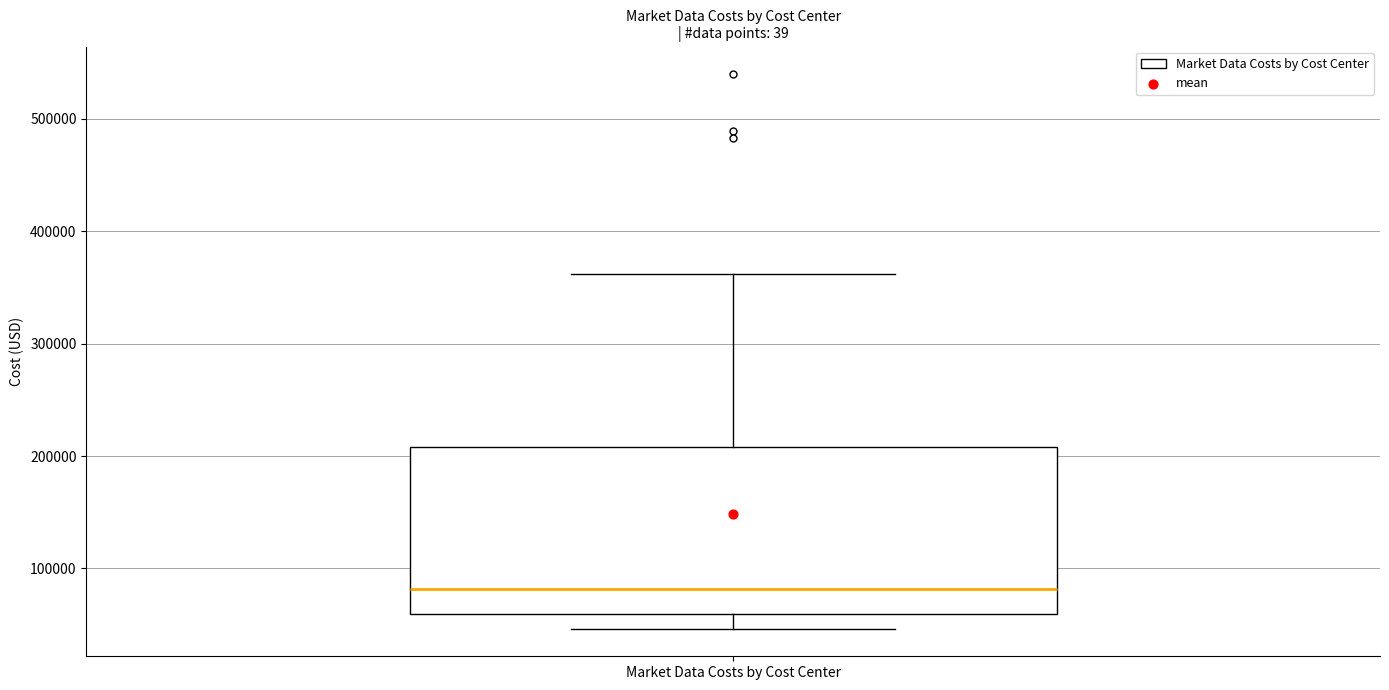

Transcribe this box plot: give where the median line is, the range the box spans, and where the two whiskers end, as read against the y-axis. The values are not printed on the chart, so give them approximately, as read against the axis.

median 80000, box 60000 to 210000, whiskers 50000 to 360000